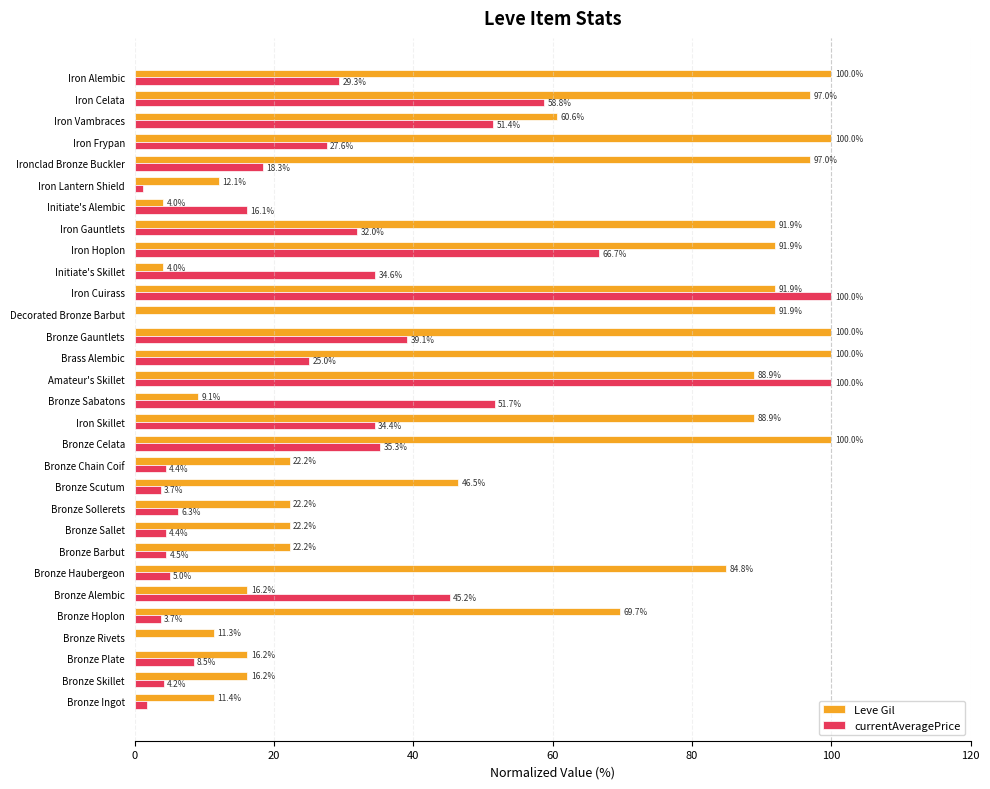

How many values in the Leve Gil series exceed 69?

15